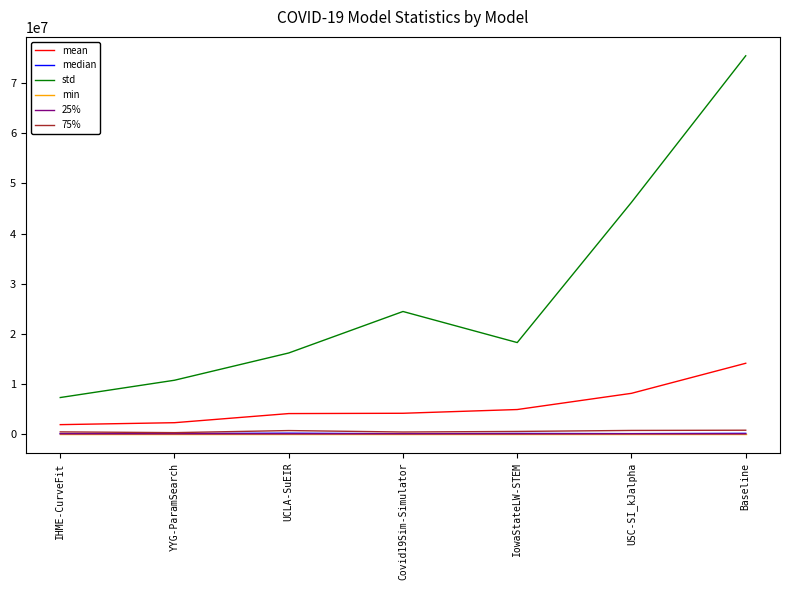

Read the 75% value at IHME-CurveFit.

397847.4